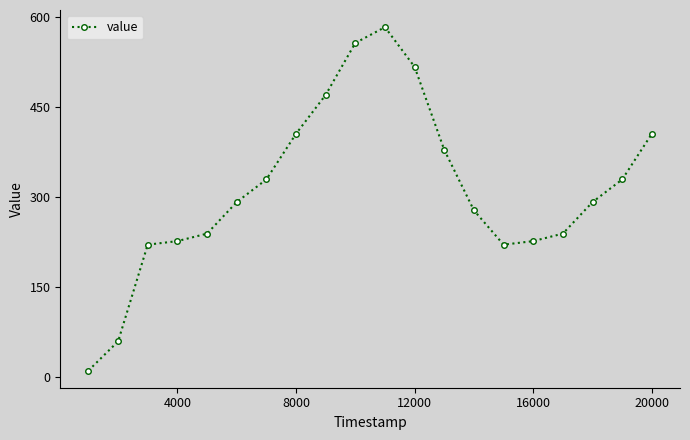

What is the minimum value shown in the chart?

10.2